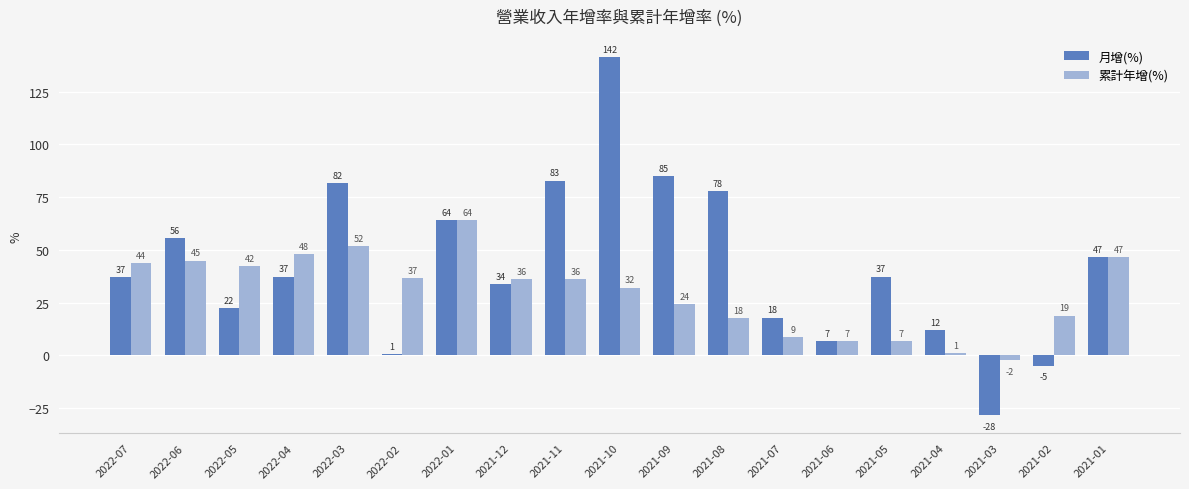

How many bars are there in each group?

2